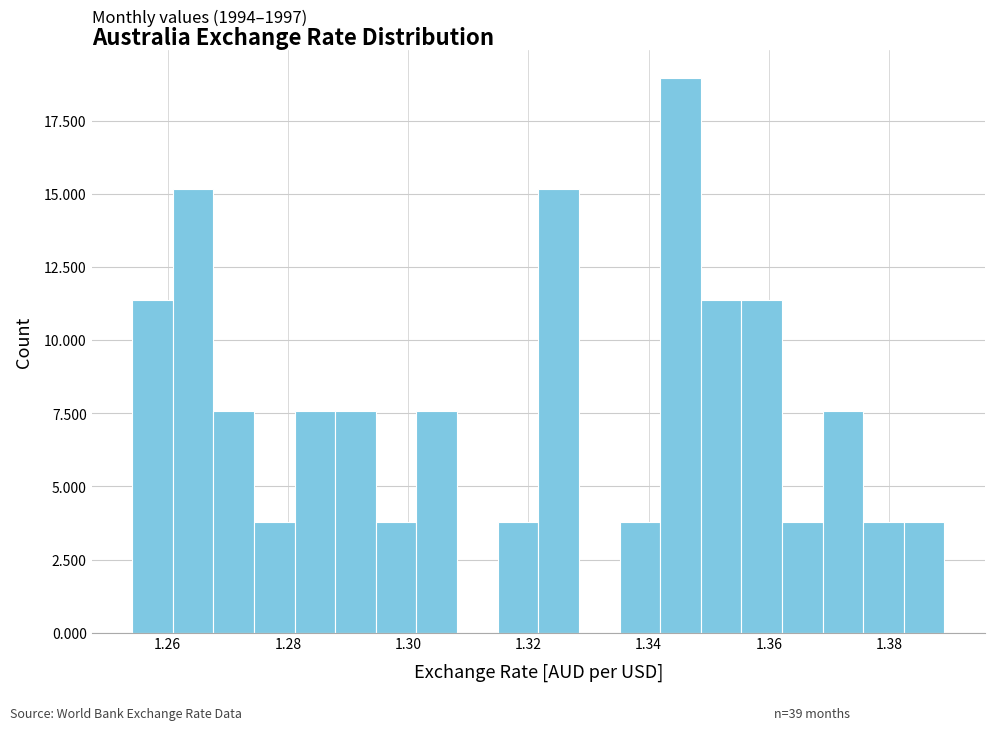

Around what value on the x-axis is the tallest bar? Give the approximate position of its centre, as read against the axis.

1.346